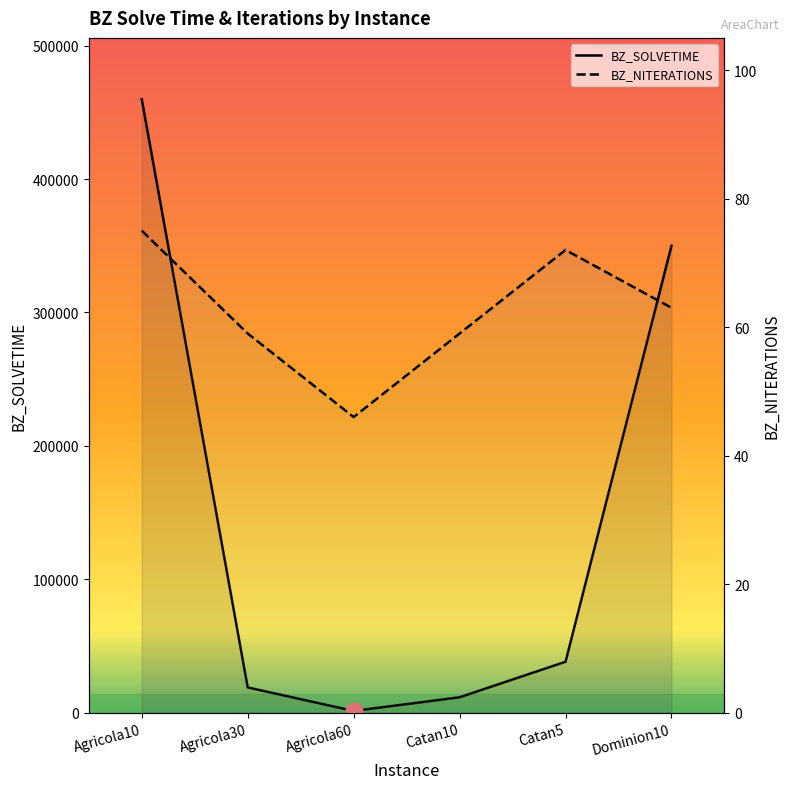

Is it true that BZ_NITERATIONS equals 75.0 at Agricola10?

True